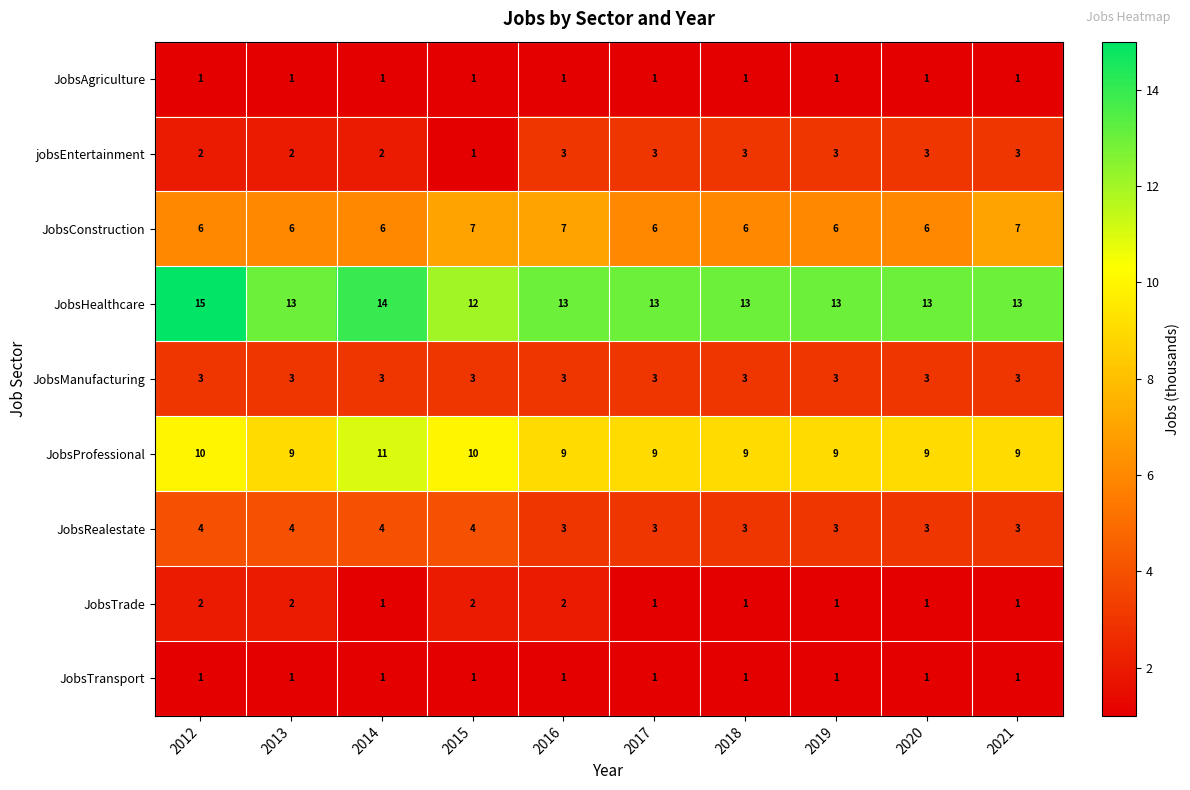

The value of JobsProfessional at 2016 is 9. True or false?

True